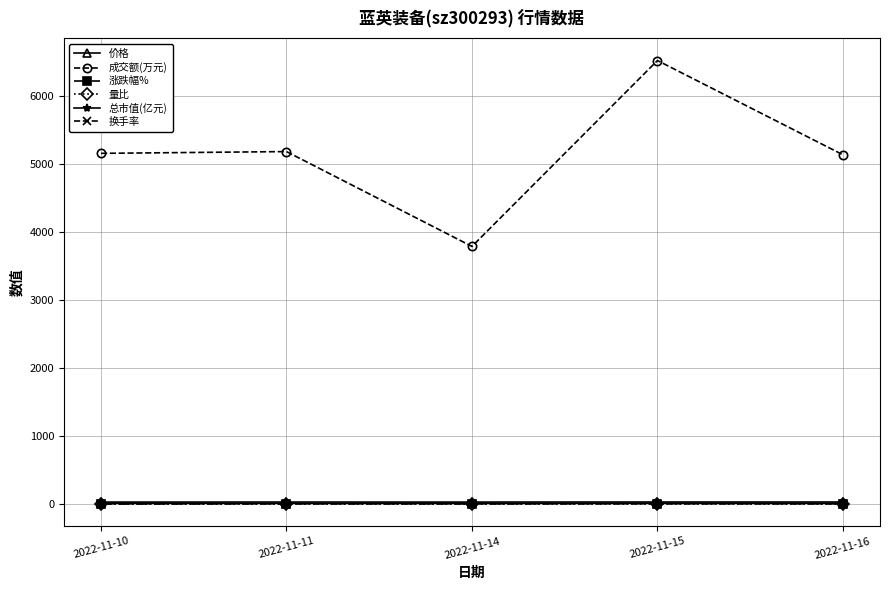

Does the chart have visible grid lines?

Yes